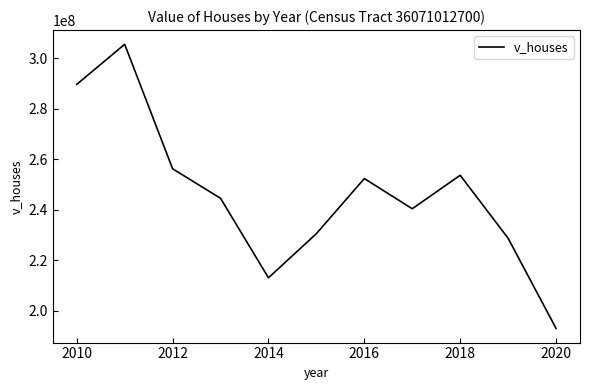

What is the minimum value shown in the chart?

193041900